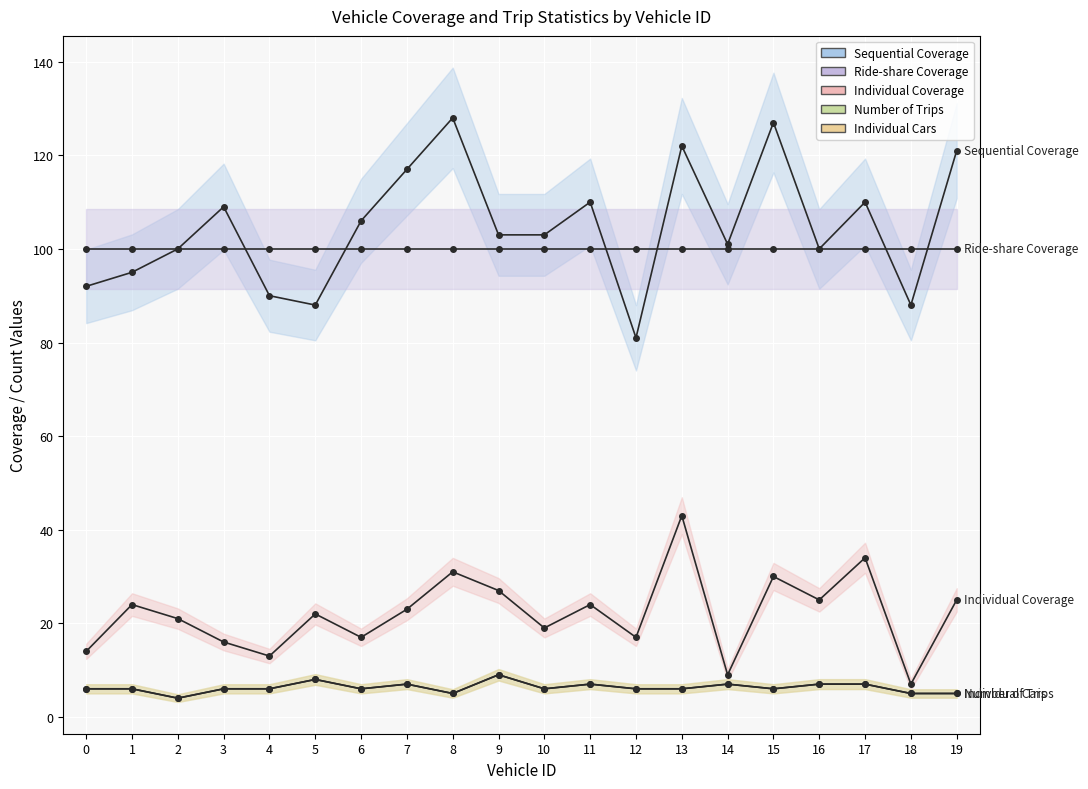

At which category is the sum across all series the highest?

13